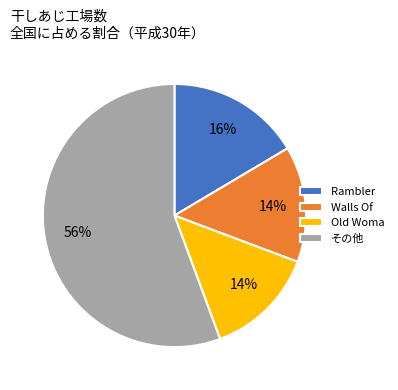

To the nearest percent, what portion does Rambler represent?

16%